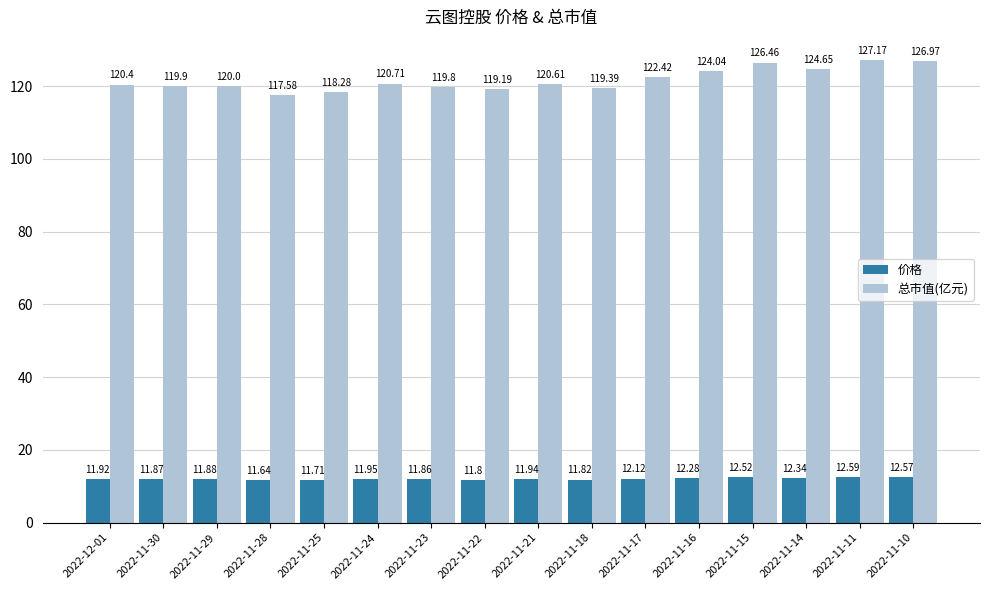

Rank the series at 2022-11-10 from lowest to highest value.

价格, 总市值(亿元)